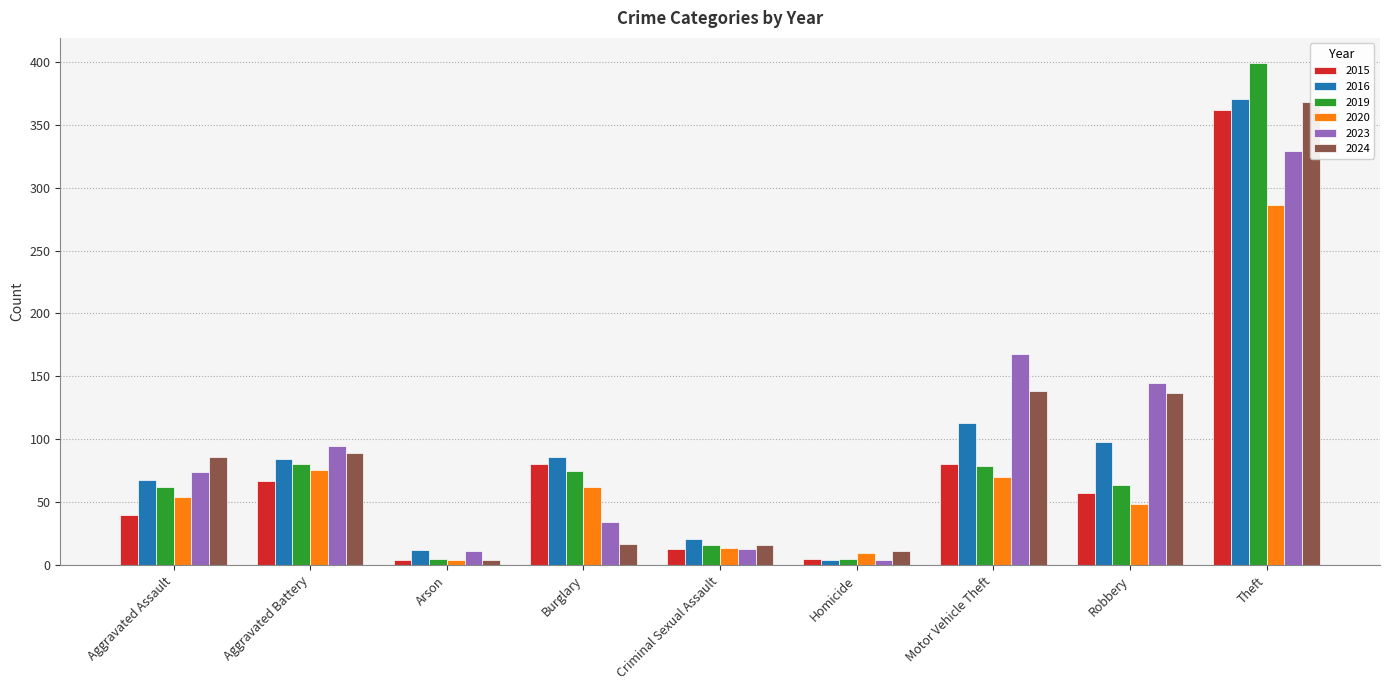

How many data points in 2023 are less than 74?

4